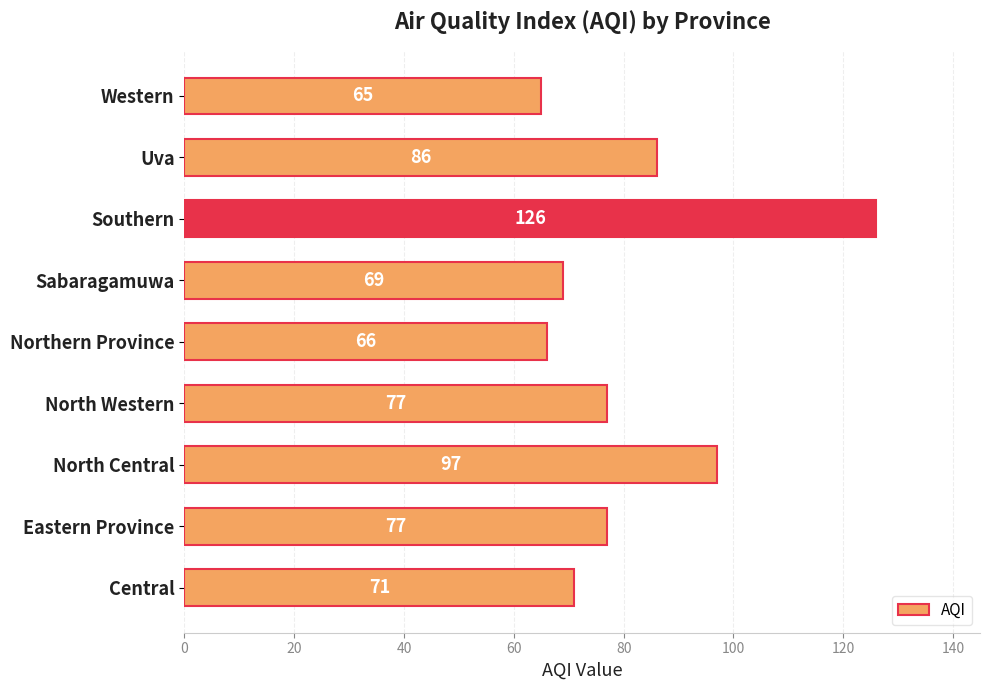

What is the average value?

82